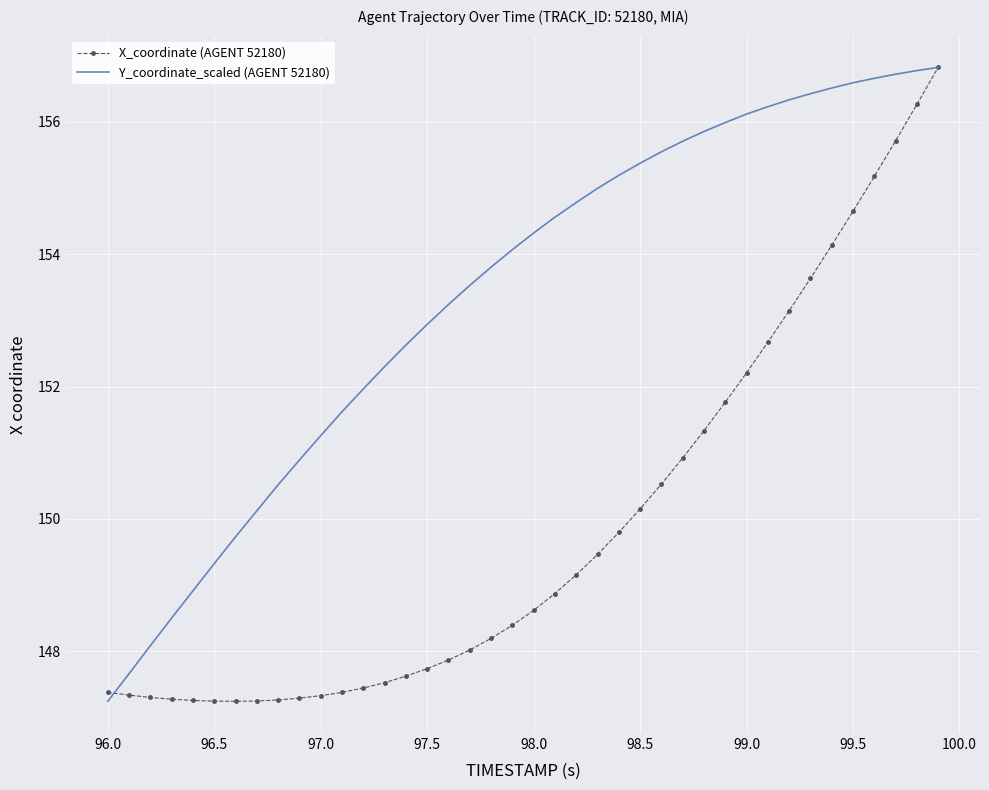

Which series has the largest total across all categories?

Y_coordinate_scaled (AGENT 52180)